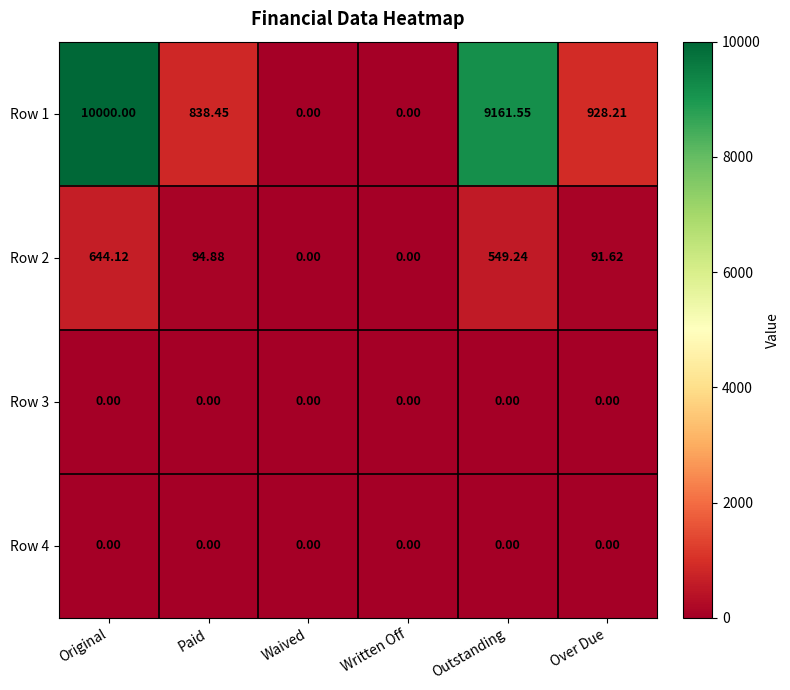

Which category has the highest value across all series?

Original